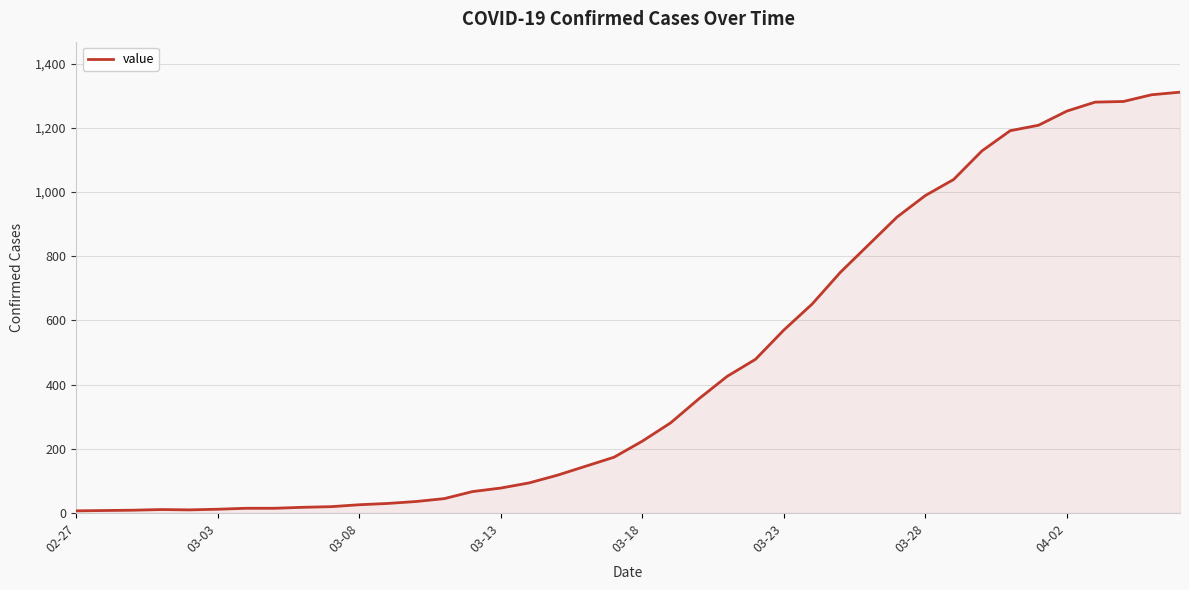

What is the greatest value displayed?

1311